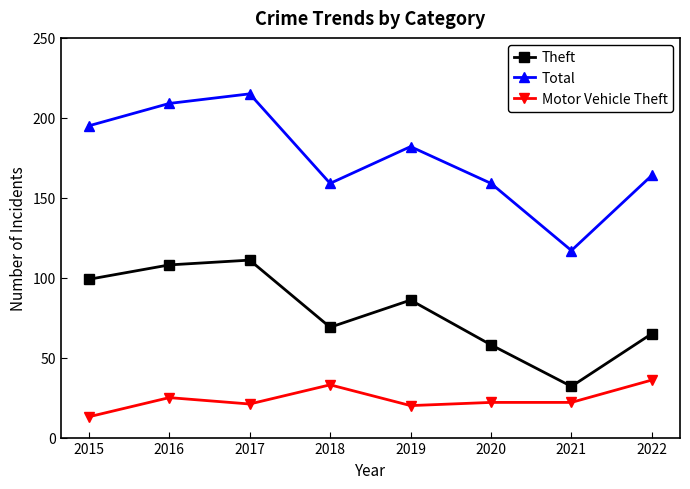

Which series has the largest range (max minus min)?

Total